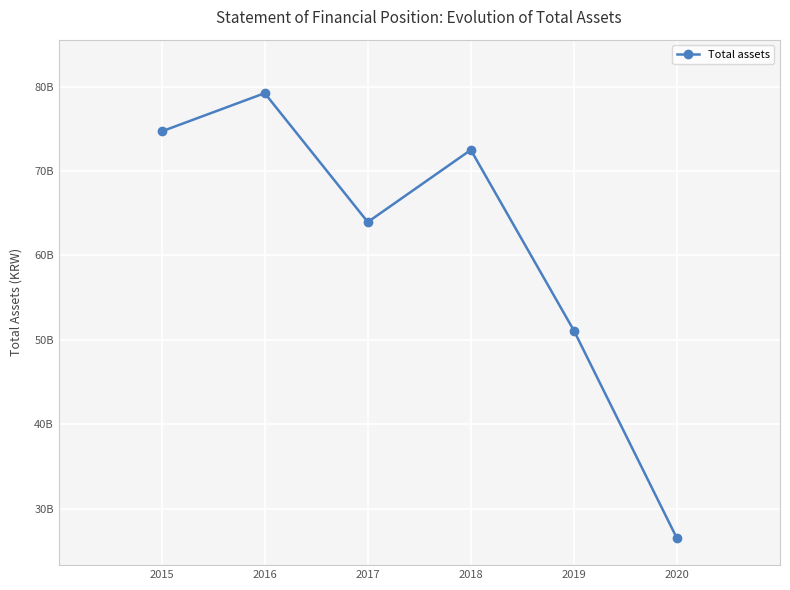

What is the maximum value shown in the chart?

79229574212